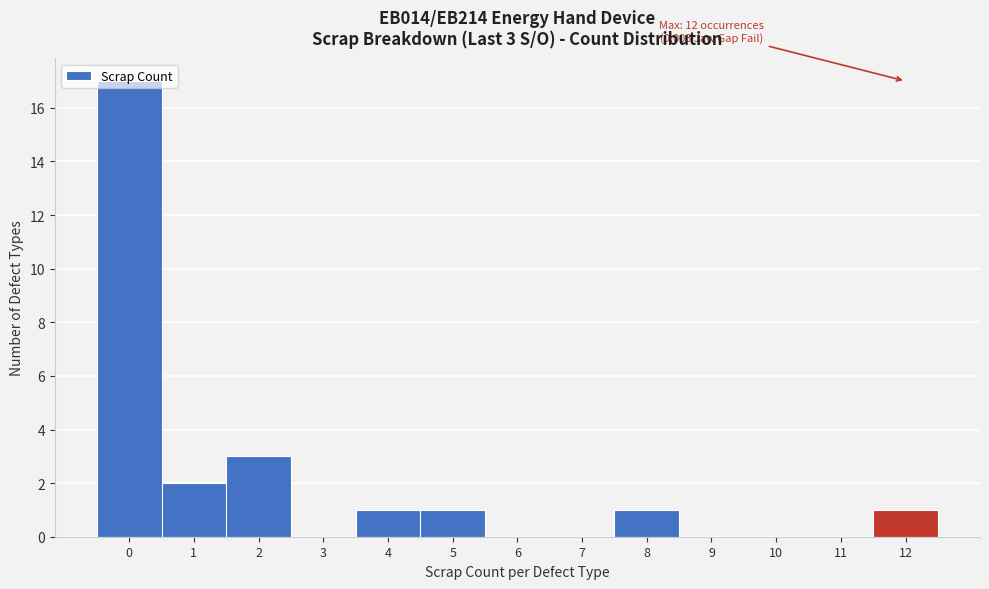

Over which range of the x-axis is the bar tallest?

-0.5 to 0.5